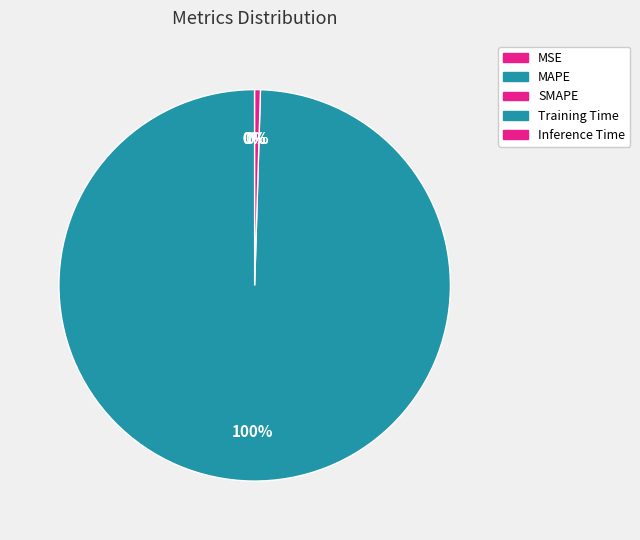

Which has a higher value, Inference Time or MAPE?

Inference Time